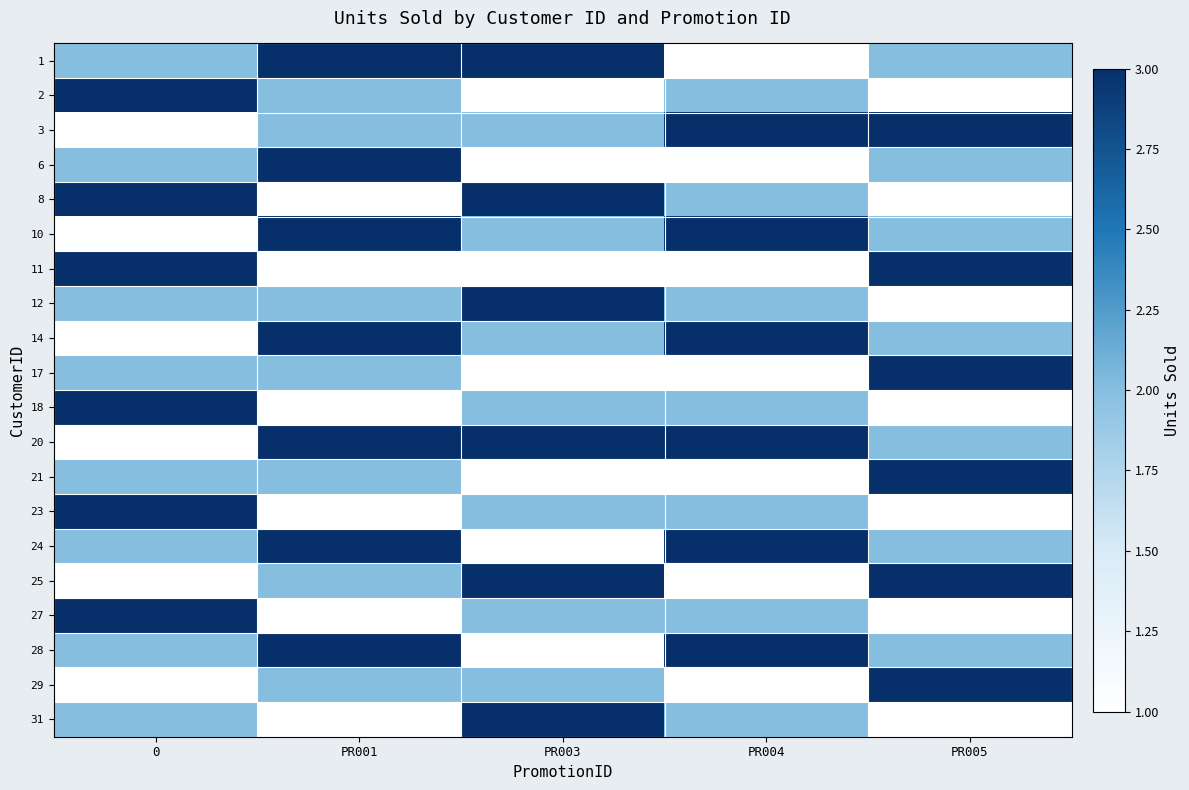

Which has a higher value, PR003 or 0?

PR003